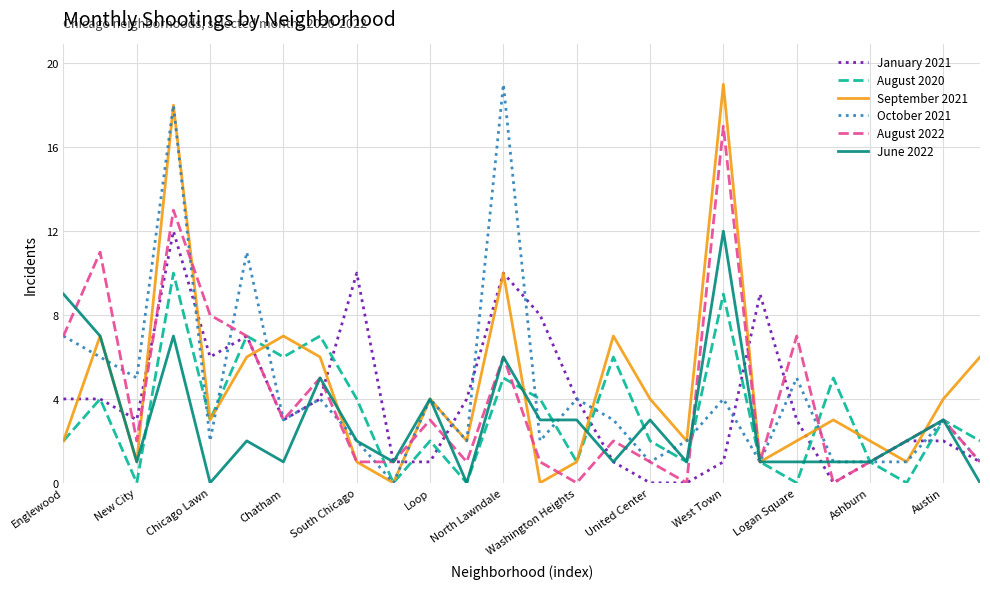

What is the highest value of the June 2022 series?

12